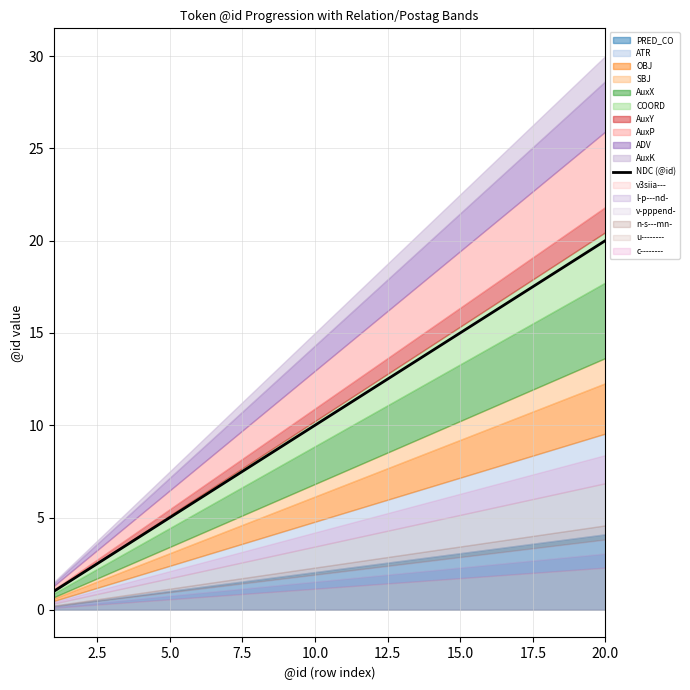

Count the number of values greater than 11.

9